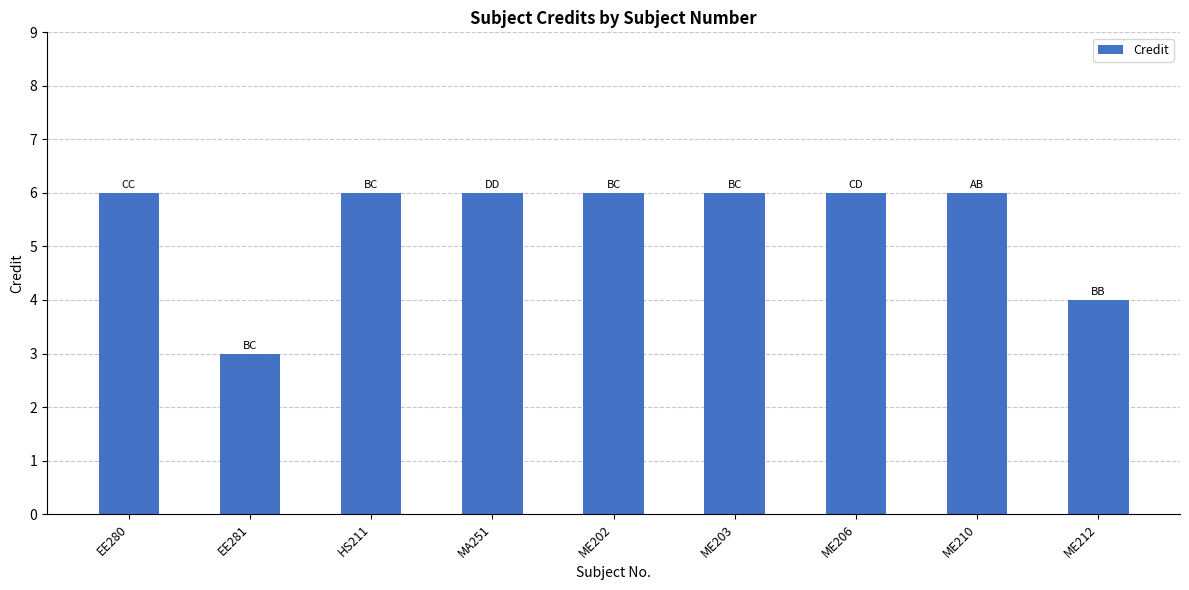

What position from the right is ME202?

5